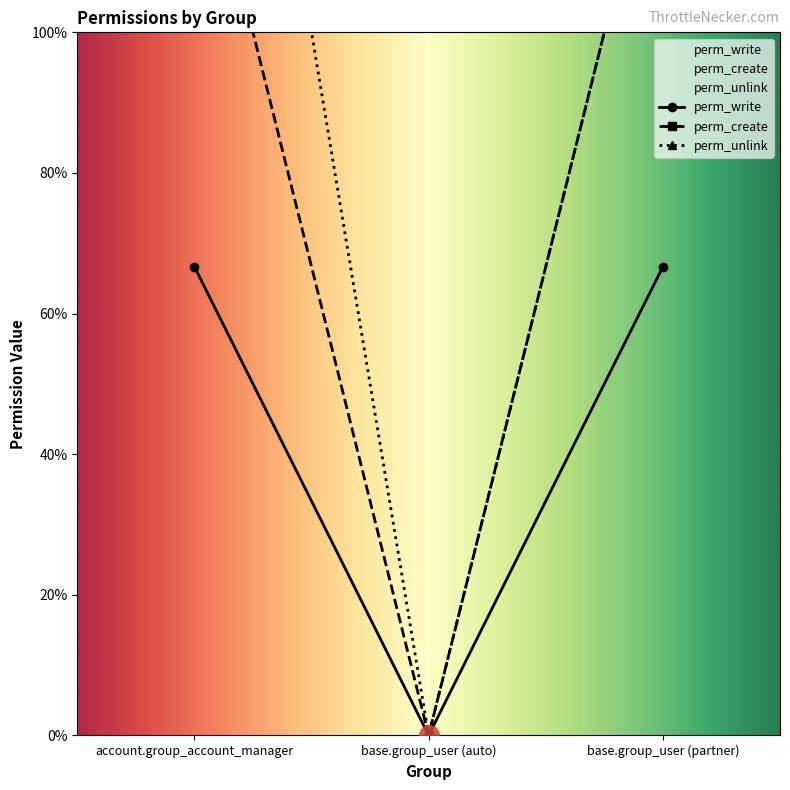

Is this an area chart (filled region under the line)?

No